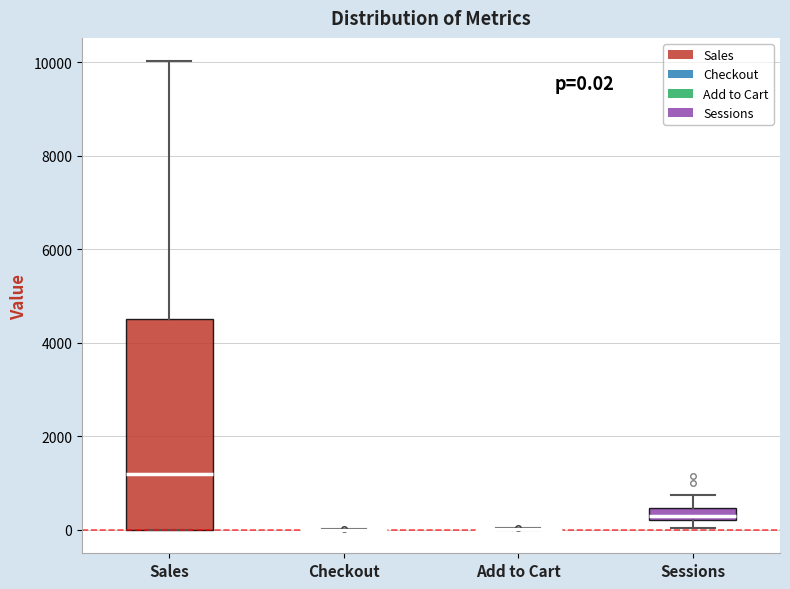

Which box is the tallest, from its lower edge to its upper edge?

Sales